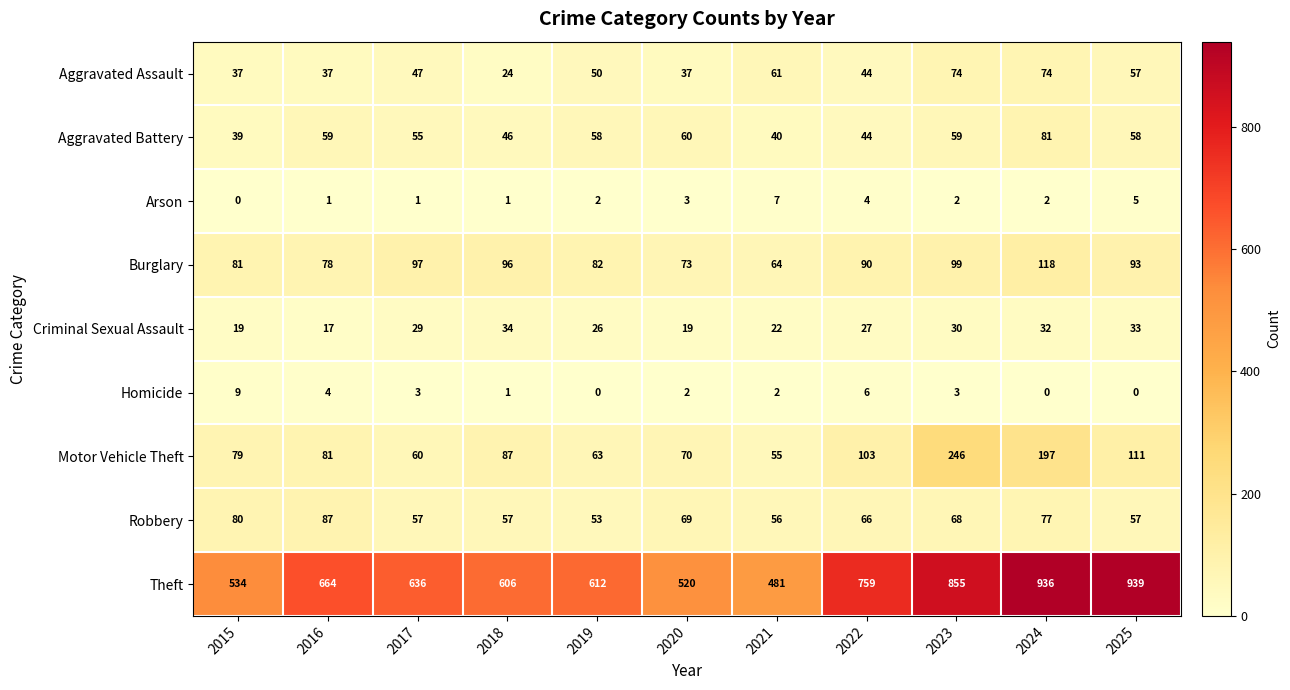

At which label does Theft first exceed 636?

2016